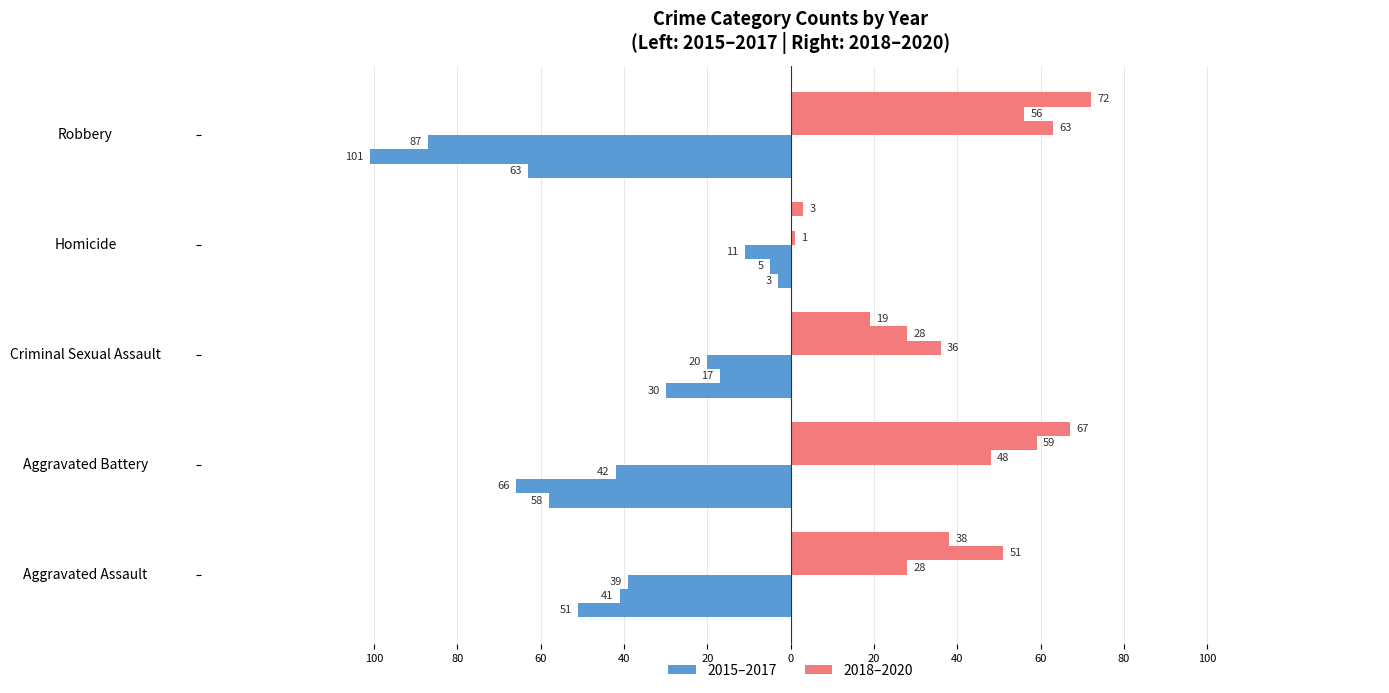

How many groups of bars are there?

5